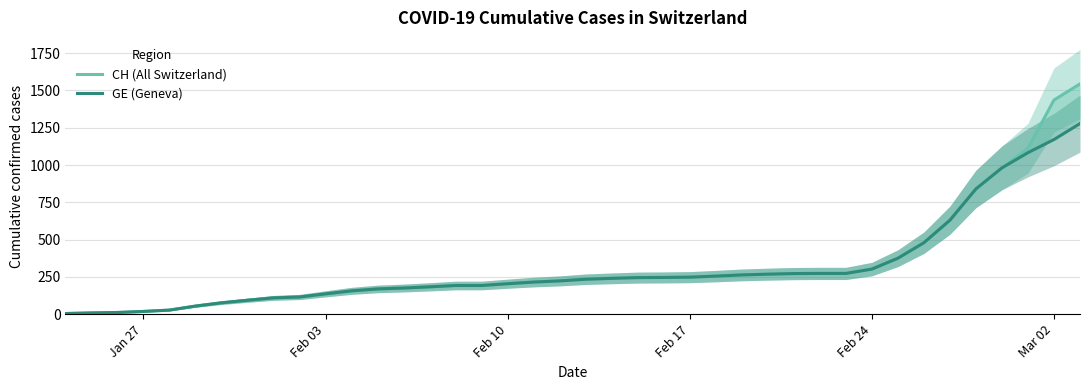

True or false: CH (All Switzerland) has a value of 1804 at 37.

False